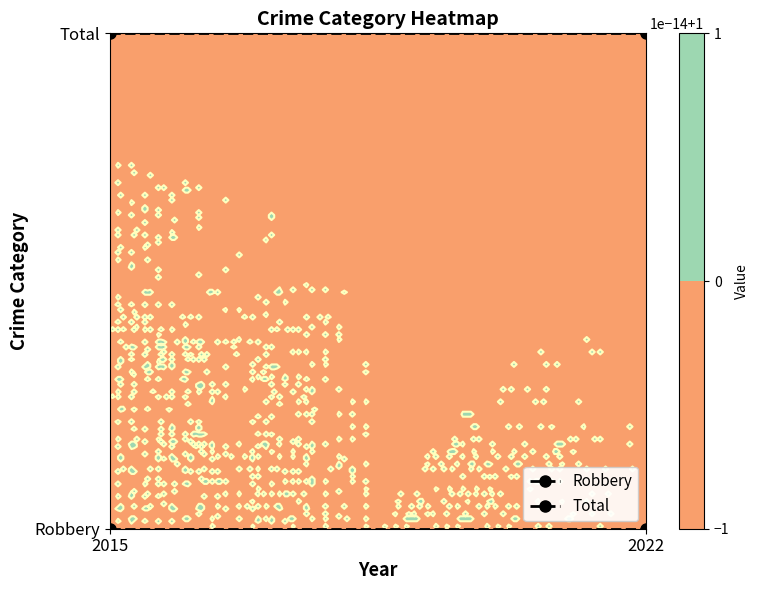

Is the value of Robbery at 2015 greater than the value of Total at 2022?

No